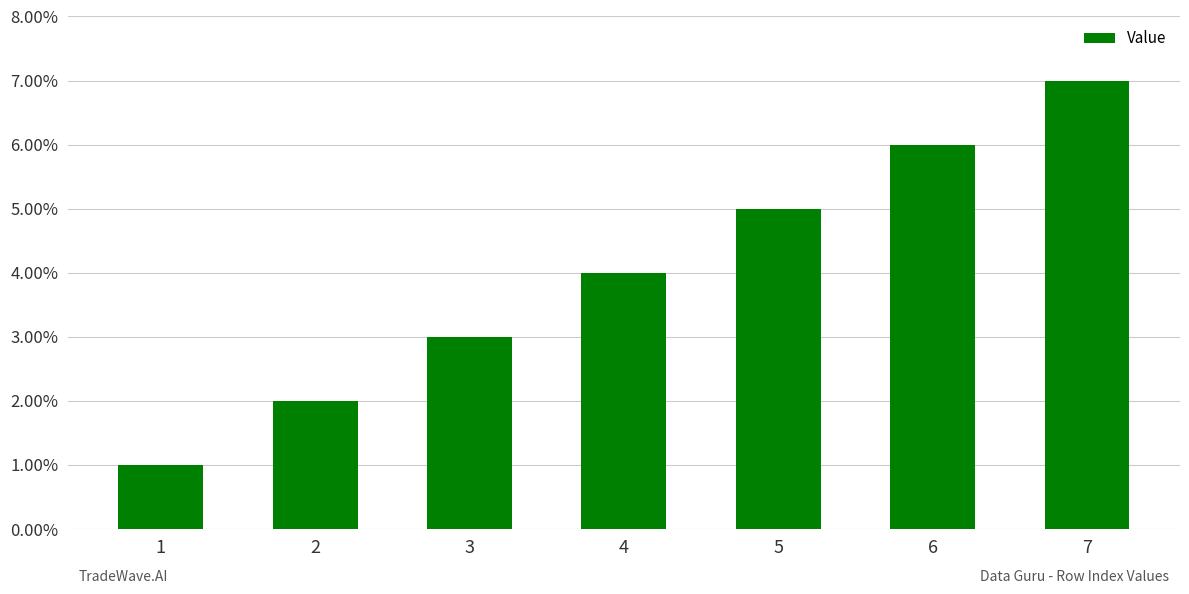

How many data points does each series have?

7